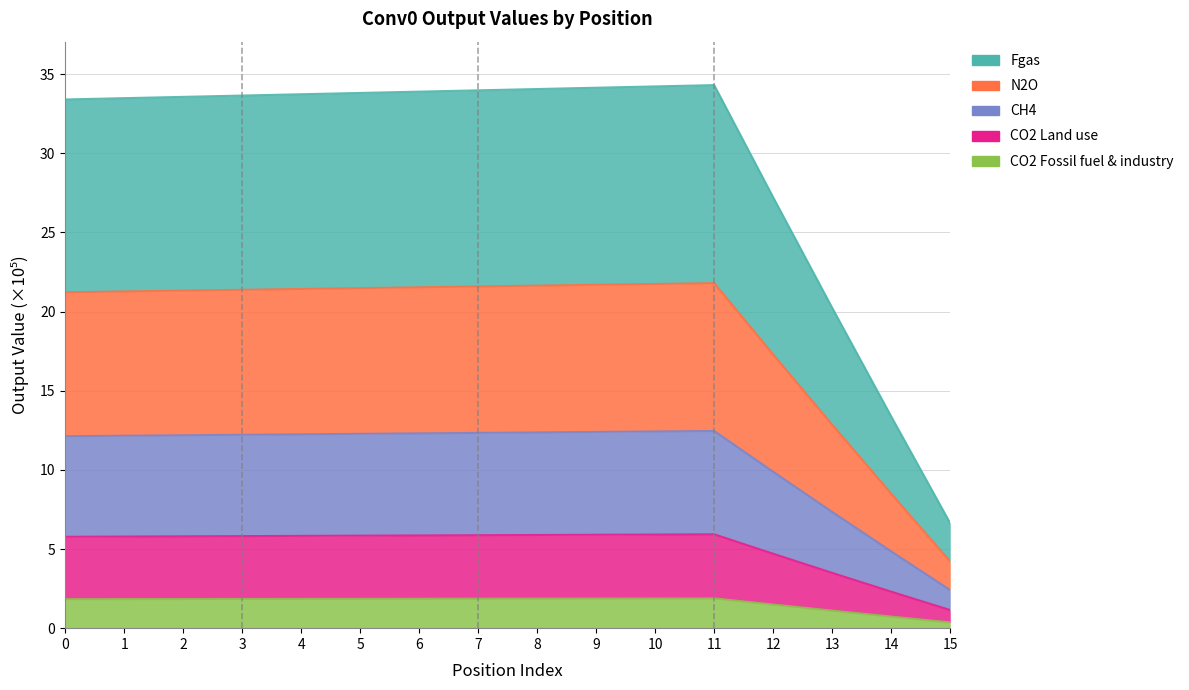

True or false: CO2 Land use and Fgas intersect in this chart.

False